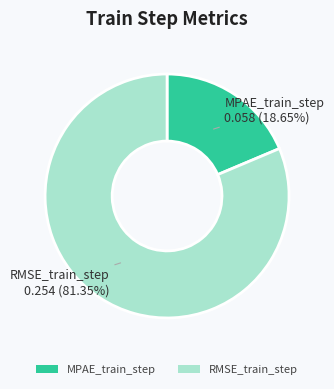

Which category has the biggest portion of the pie?

RMSE_train_step